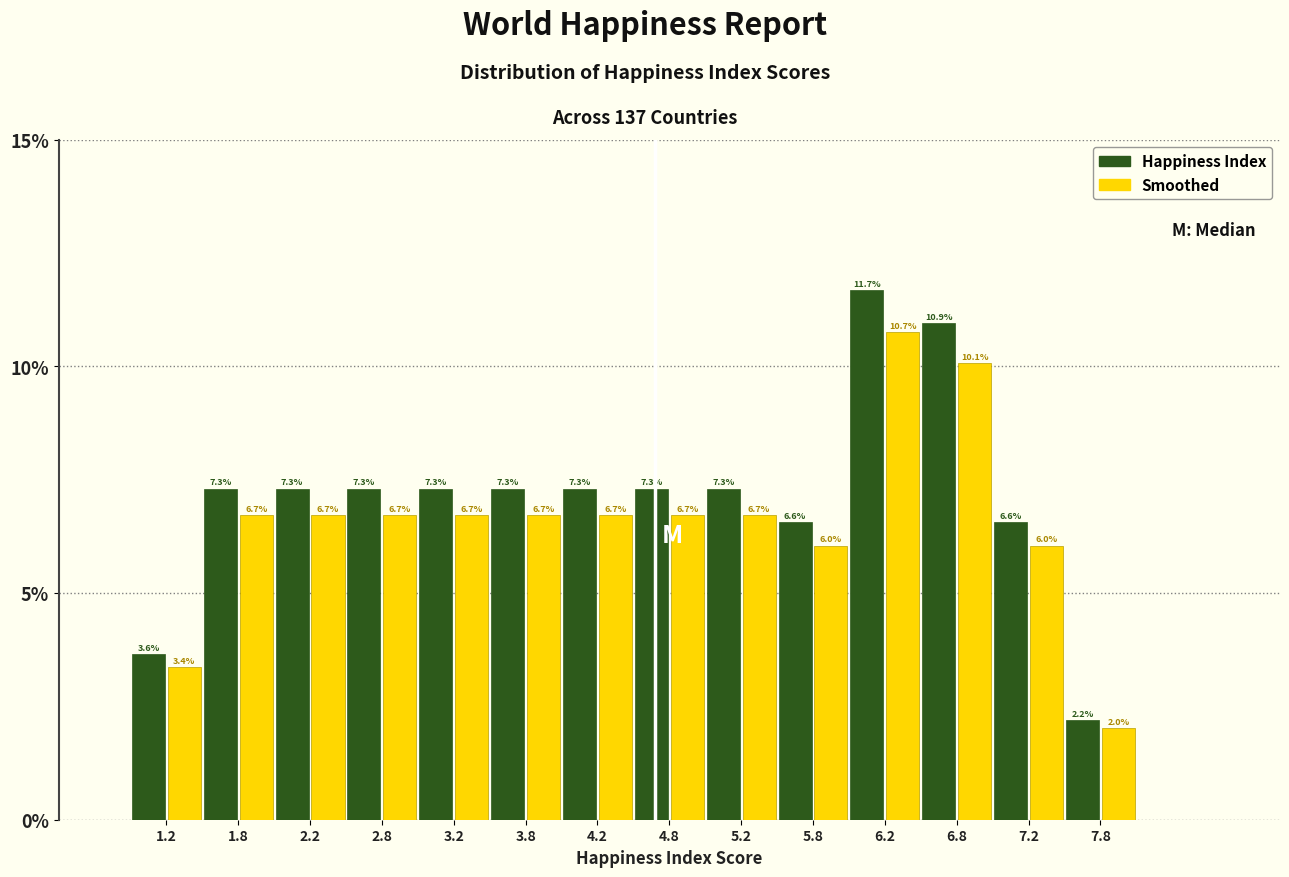

What is the height of the Smoothed bar covering 3.5 to 4.0 on the x-axis?

6.7